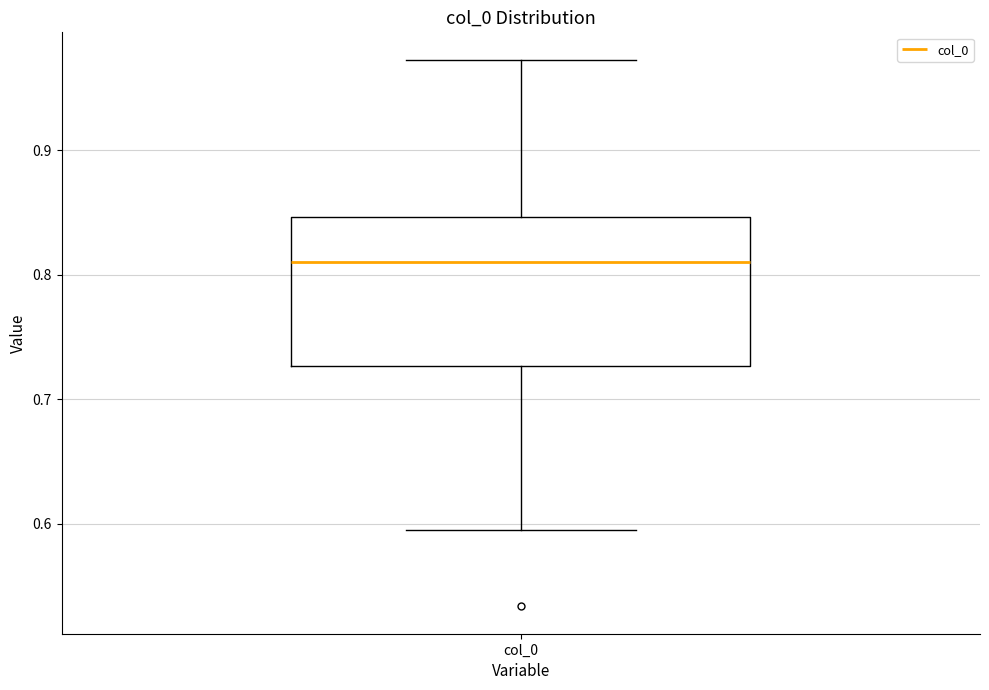

Where is the upper edge of the box for col_0 on the y-axis? The values are not printed on the chart, so give them approximately, as read against the axis.

0.85